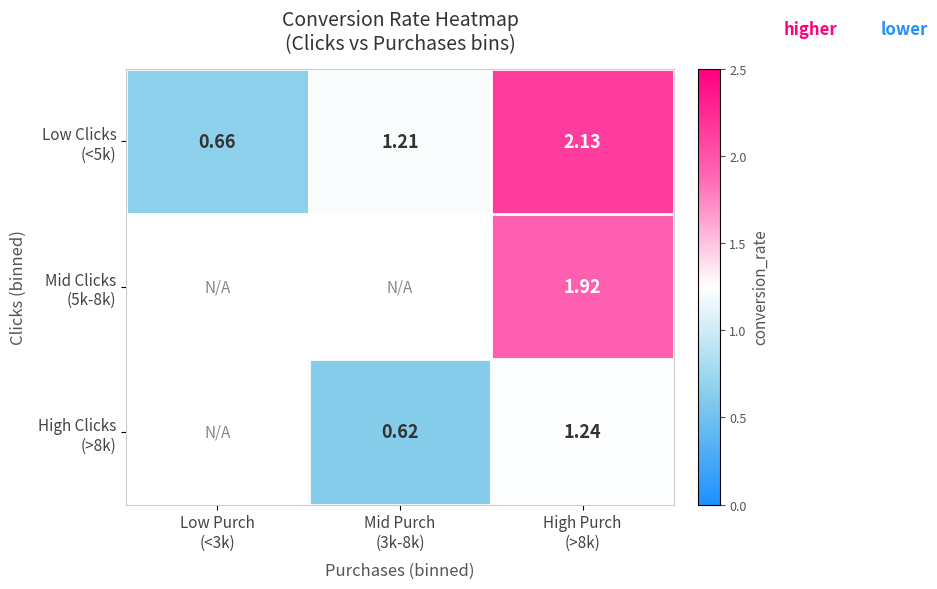

List the series in order of their peak value, highest first.

Low Clicks (<5k), Mid Clicks (5k-8k), High Clicks (>8k)